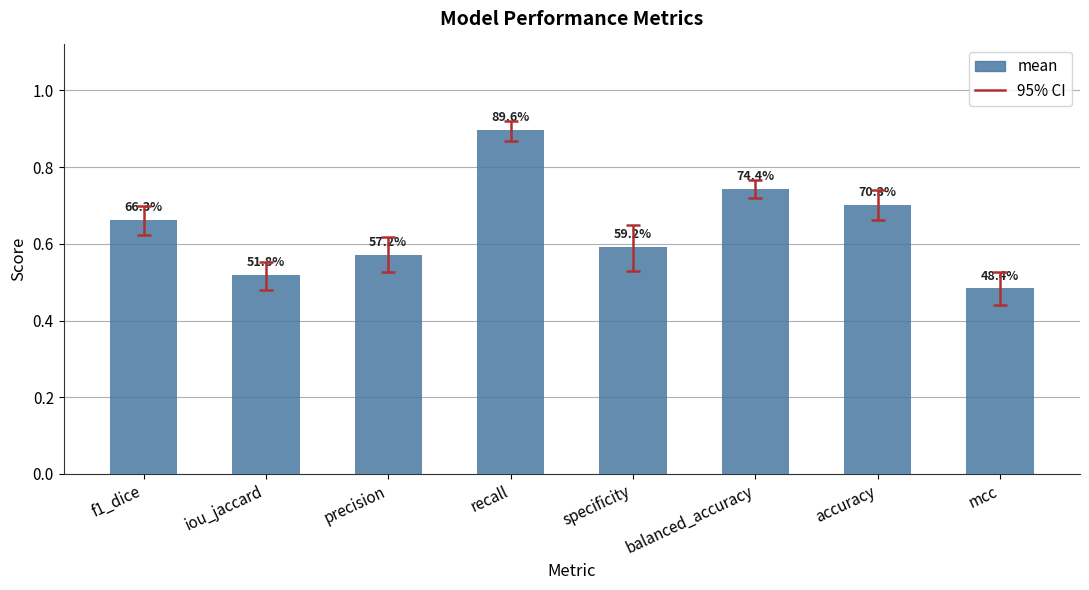

How many bars are there in total?

8